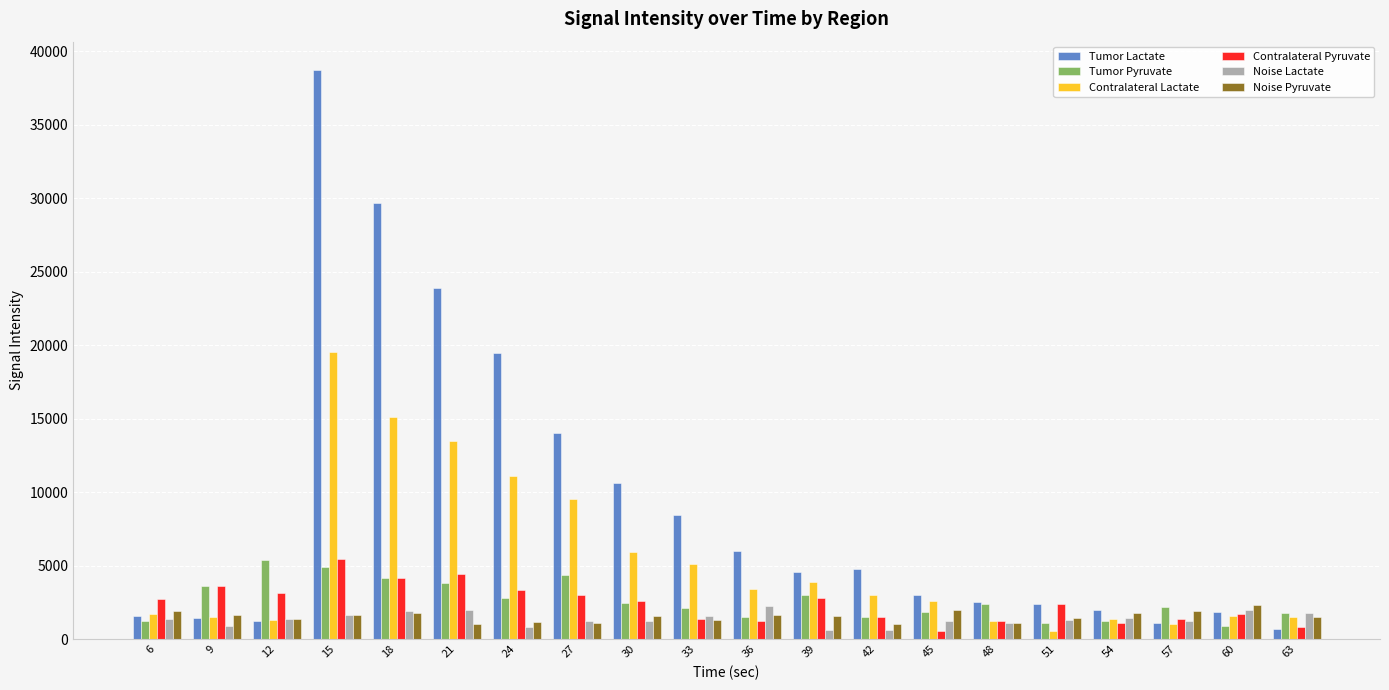

Is the value of Tumor Pyruvate at 15 greater than the value of Noise Pyruvate at 36?

Yes